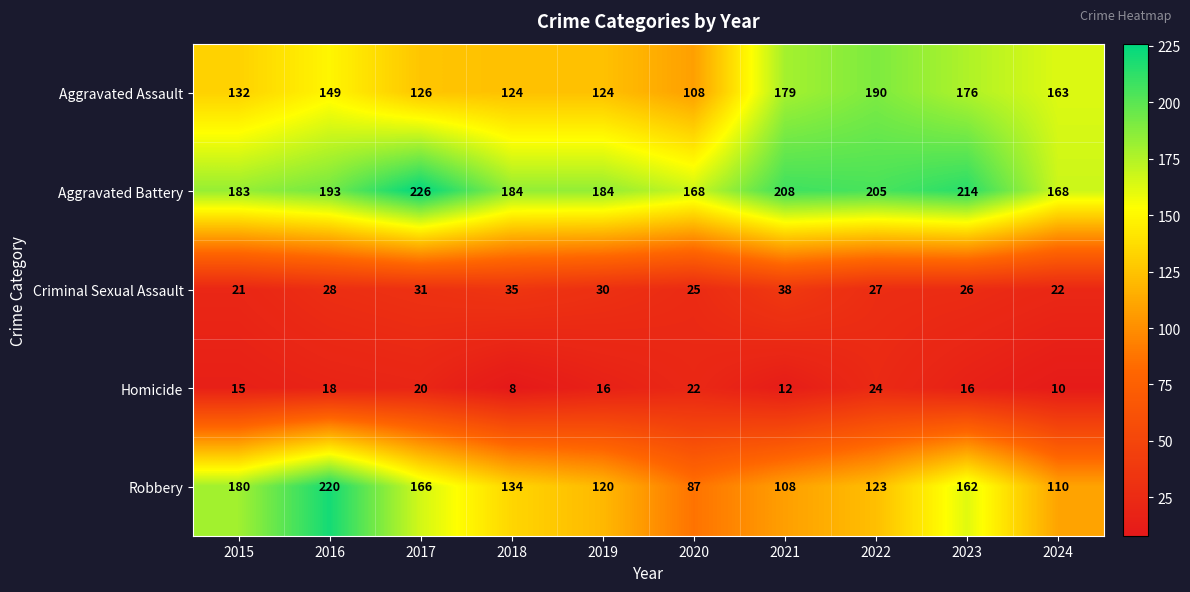

Which series has the largest total across all categories?

Aggravated Battery